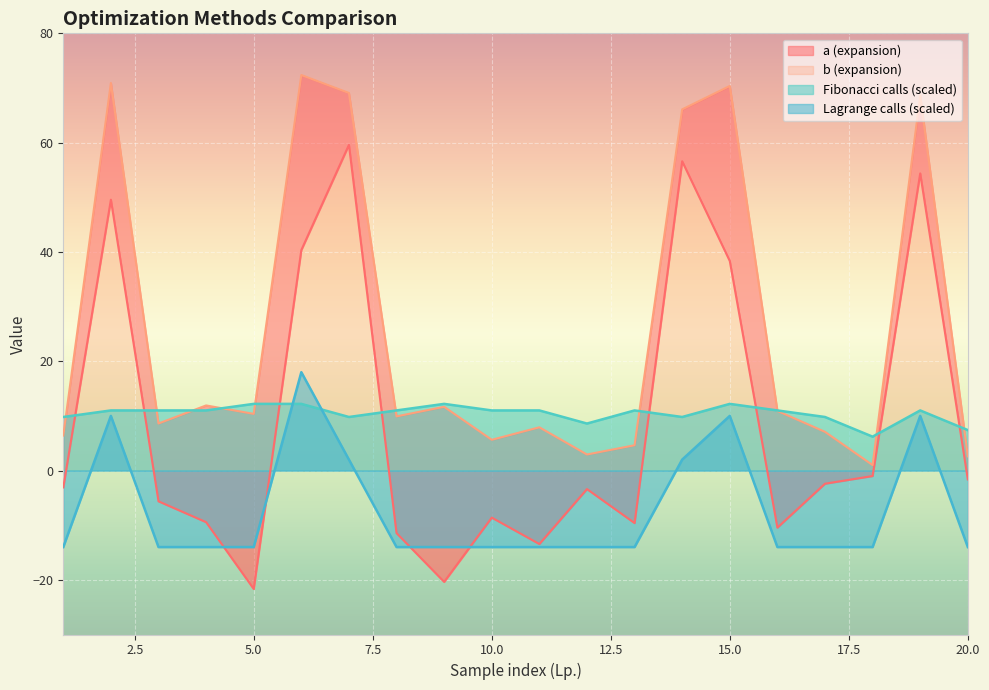

Rank the series by their maximum value, from lowest to highest.

Fibonacci calls, Lagrange calls, a (expansion), b (expansion)